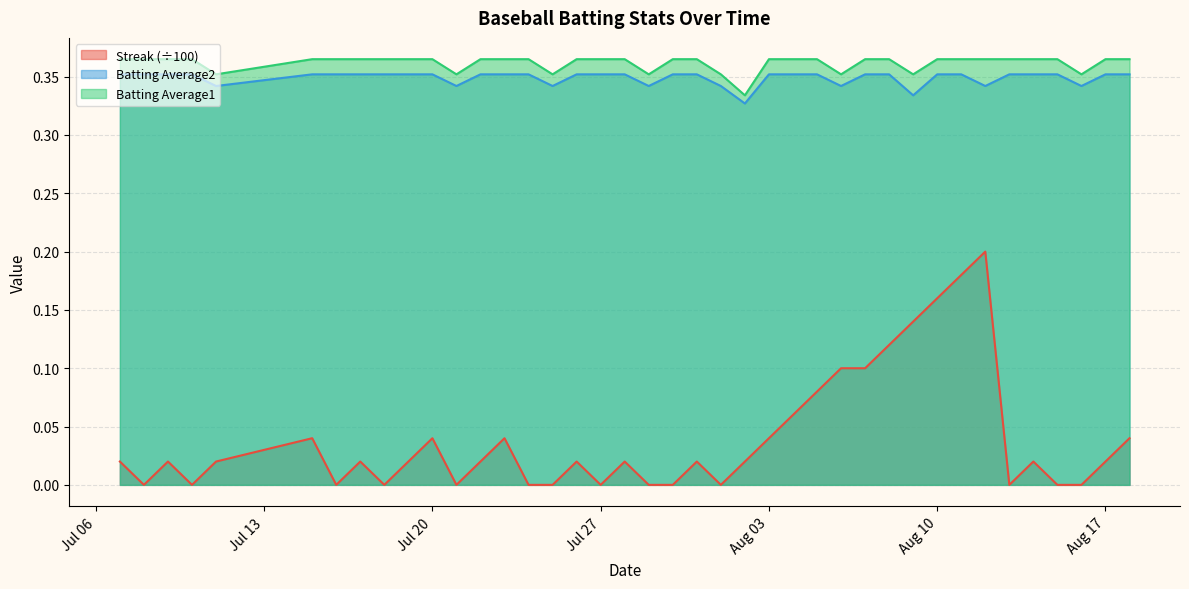

True or false: Streak (÷100) and Batting Average2 intersect in this chart.

False